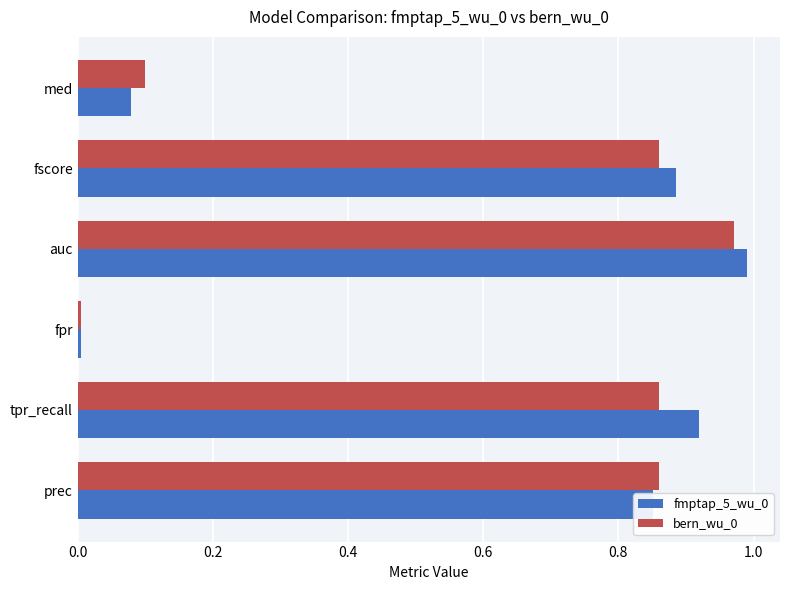

Where is bern_wu_0 nearest to the value 0?

fpr